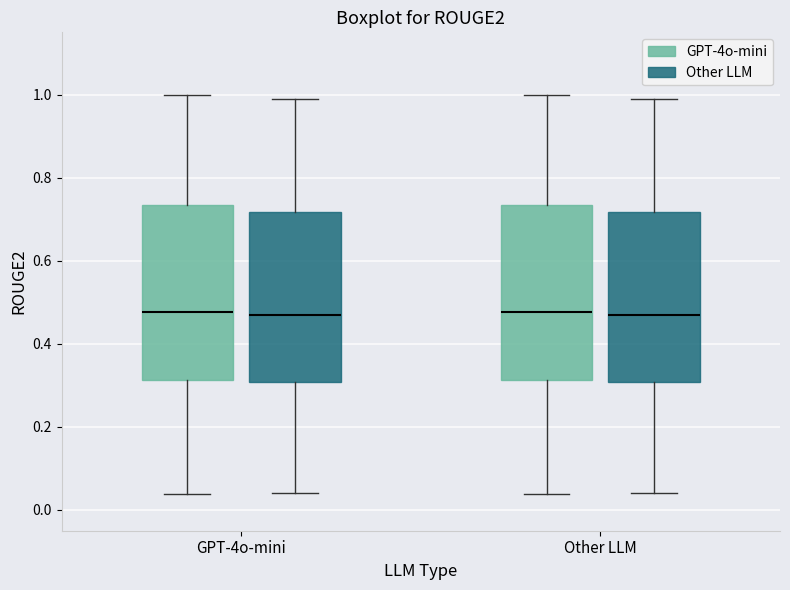

Reading left to right, transcribe this box plot: for each box, give where its median line is, the range the box spans, and where its two whiskers end, as read against the y-axis. The values are not printed on the chart, so give them approximately, as read against the axis.

GPT-4o-mini (GPT-4o-mini): median 0.48, box 0.32 to 0.74, whiskers 0.04 to 1.00
GPT-4o-mini (Other LLM): median 0.48, box 0.30 to 0.72, whiskers 0.04 to 1.00
Other LLM (GPT-4o-mini): median 0.48, box 0.32 to 0.74, whiskers 0.04 to 1.00
Other LLM (Other LLM): median 0.48, box 0.30 to 0.72, whiskers 0.04 to 1.00